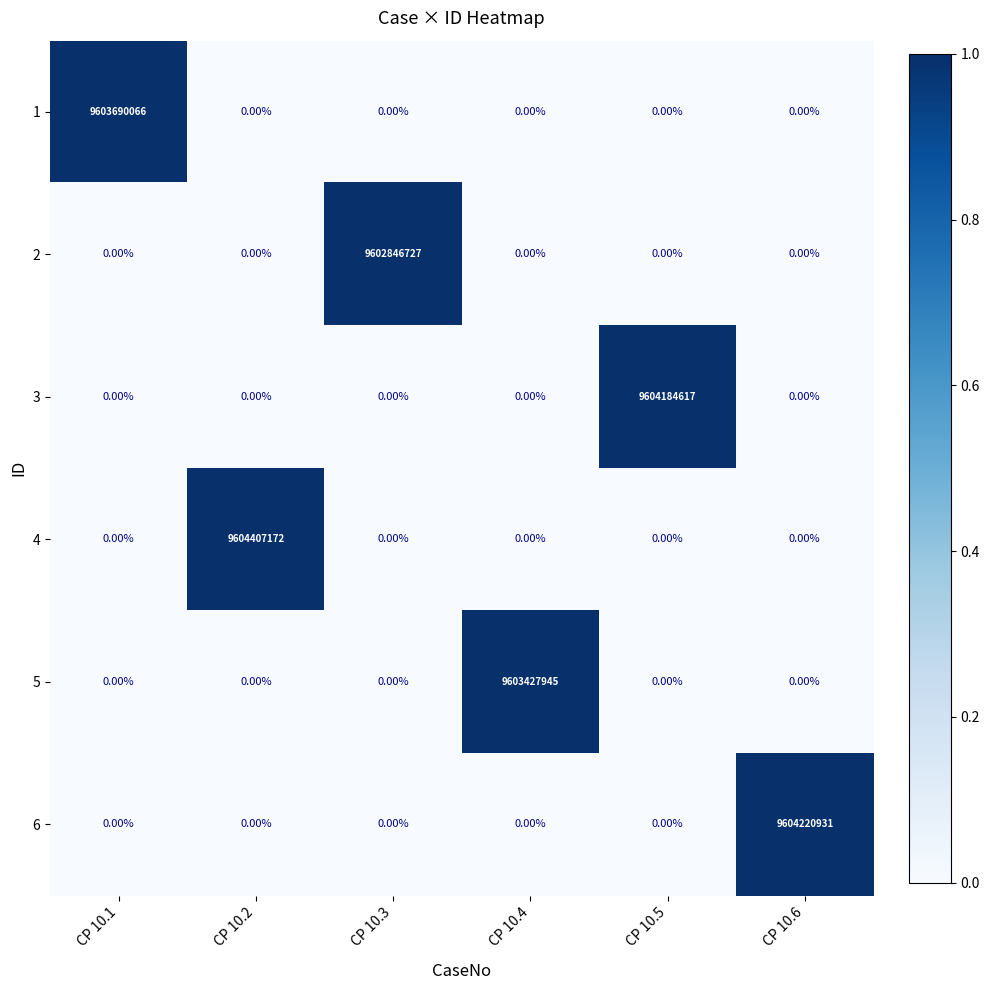

List the series in order of their peak value, lowest first.

2, 5, 1, 3, 6, 4